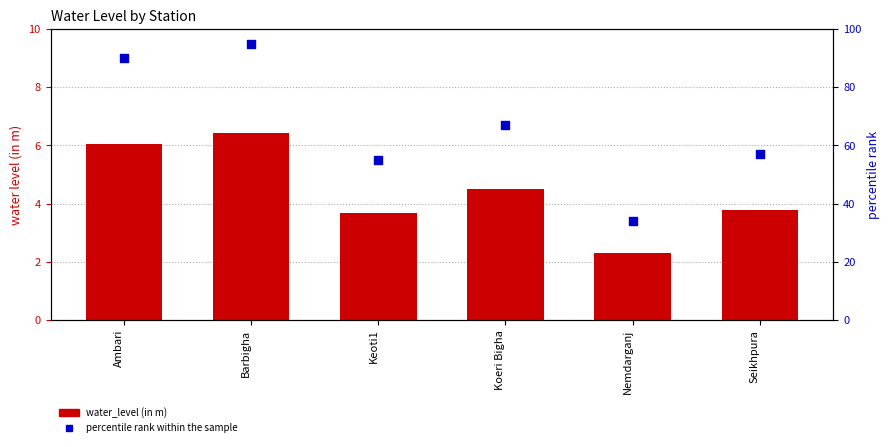

What is the total value across all series at Nemdarganj?

36.3